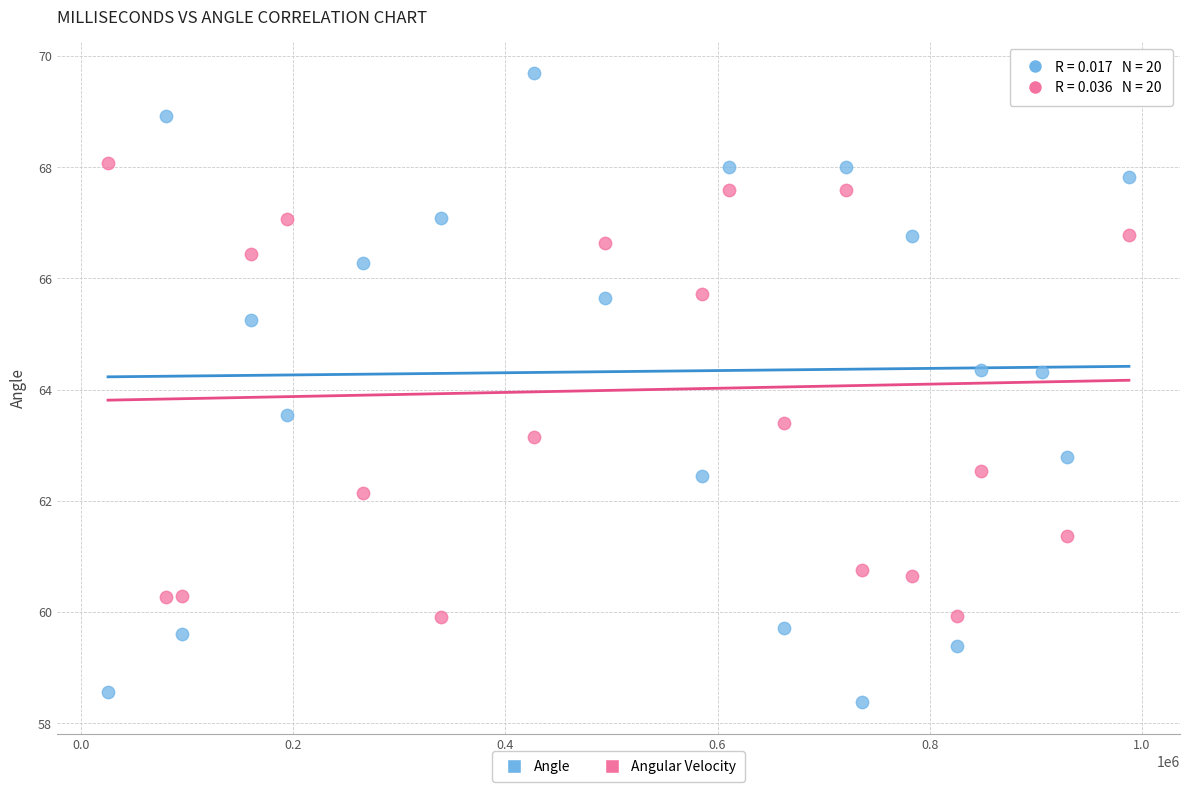

Which series has the largest Y range (max minus min)?

Angle